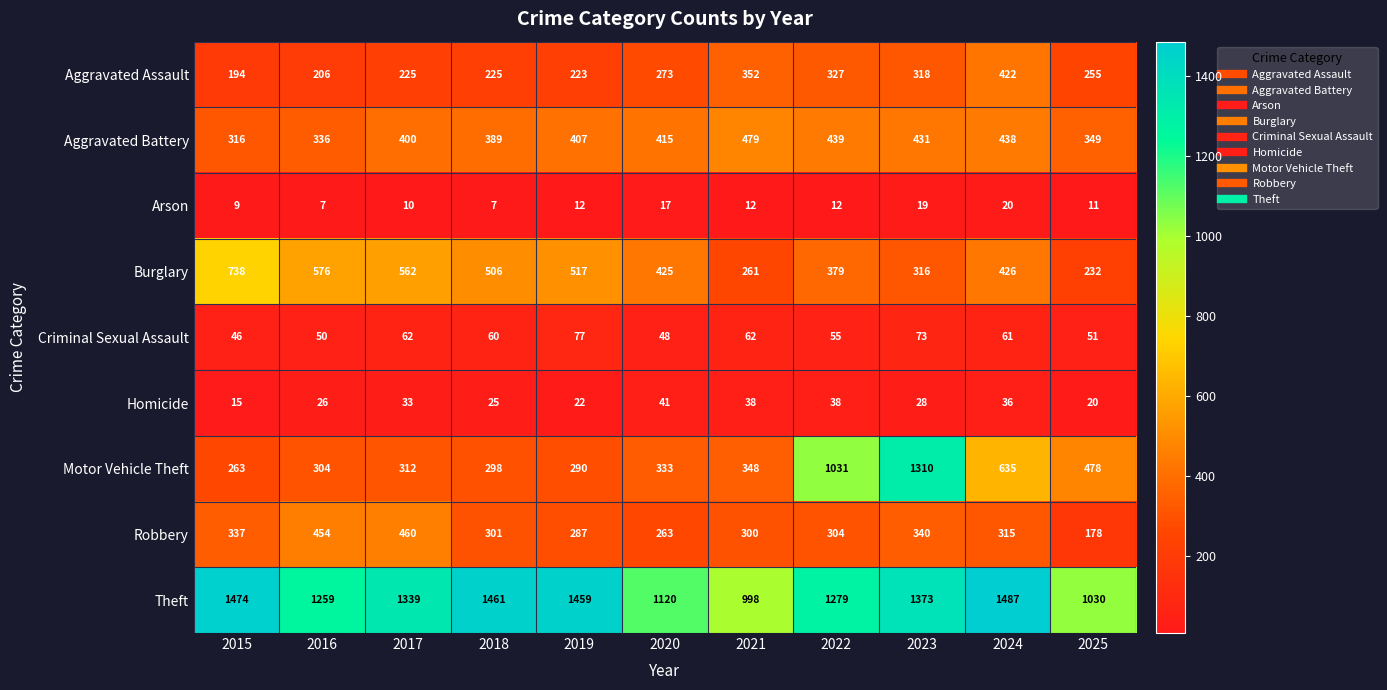

At which category does the chart reach its peak across all series?

2024